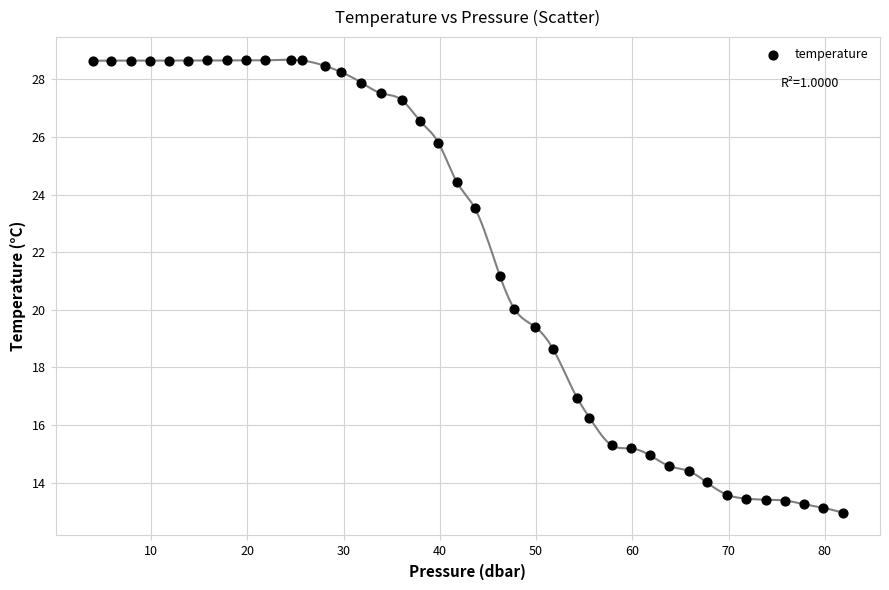

What is the range of Y values (max minus min)?

15.7